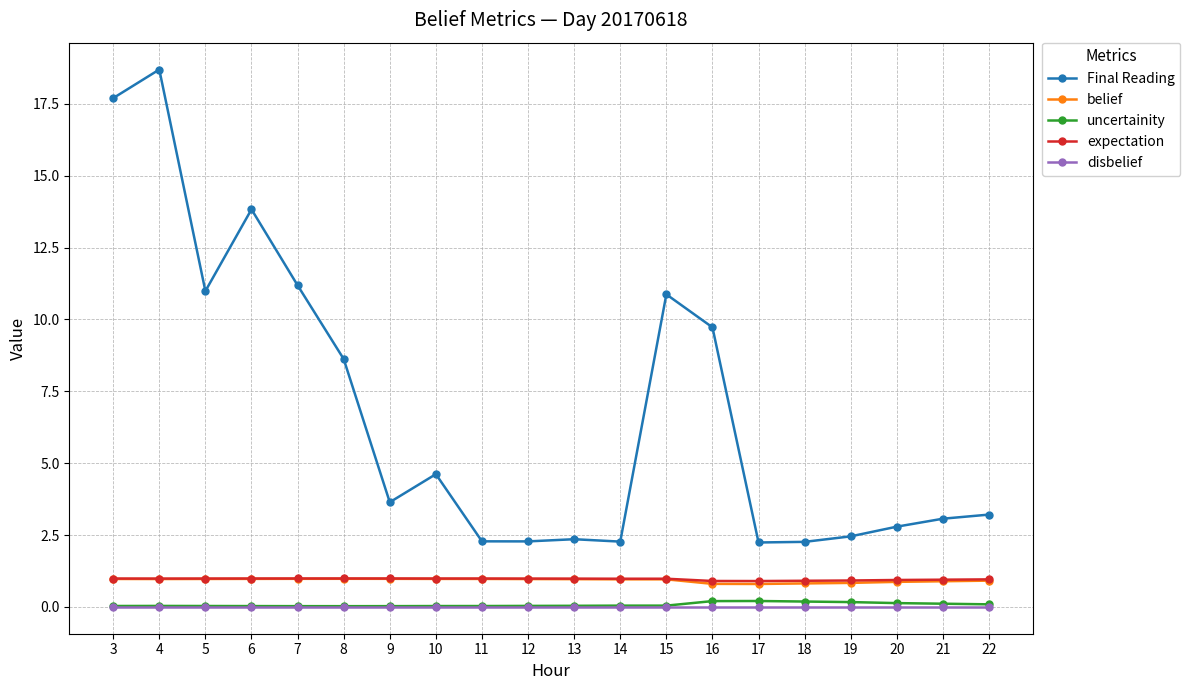

Which series has the largest total across all categories?

Final Reading